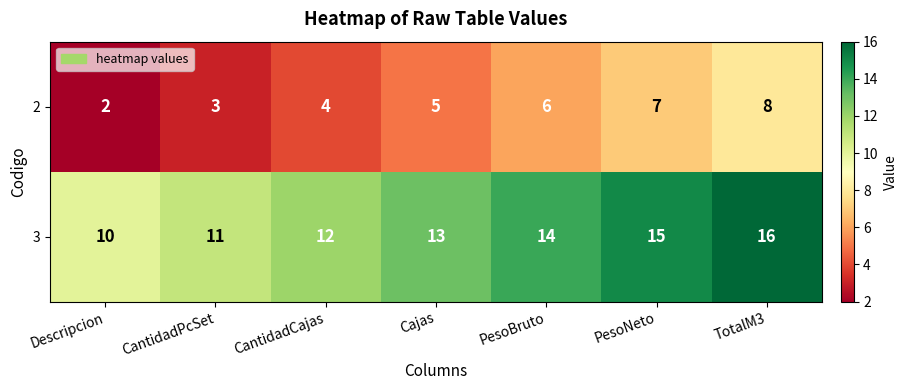

Reading left to right, list all the values displayed in this chart.

2: 2	3	4	5	6	7	8
3: 10	11	12	13	14	15	16